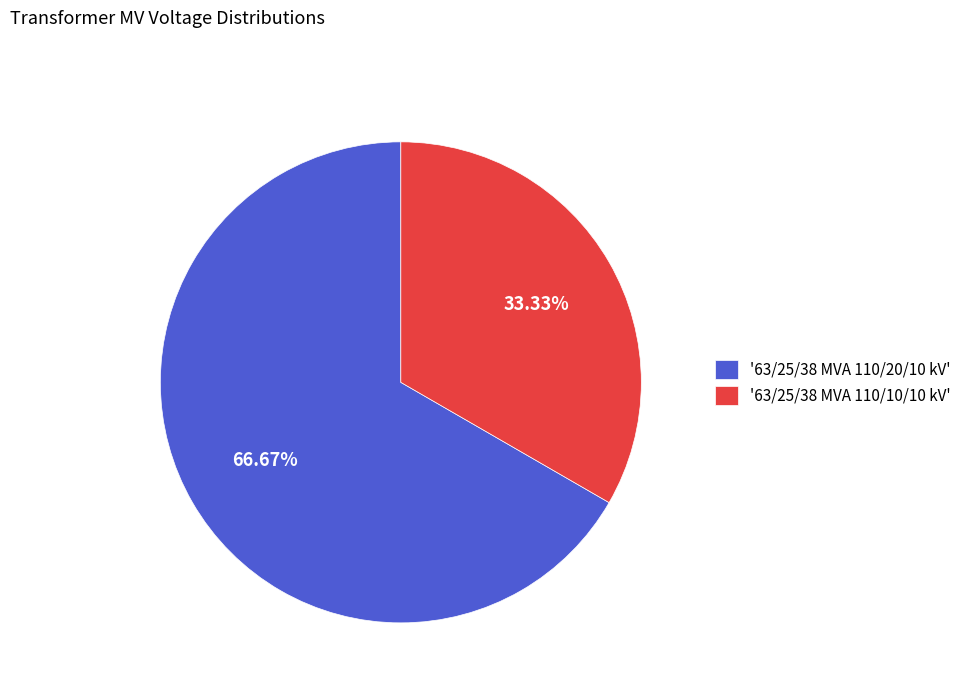

Rank the categories by value from highest to lowest.

'63/25/38 MVA 110/20/10 kV', '63/25/38 MVA 110/10/10 kV'